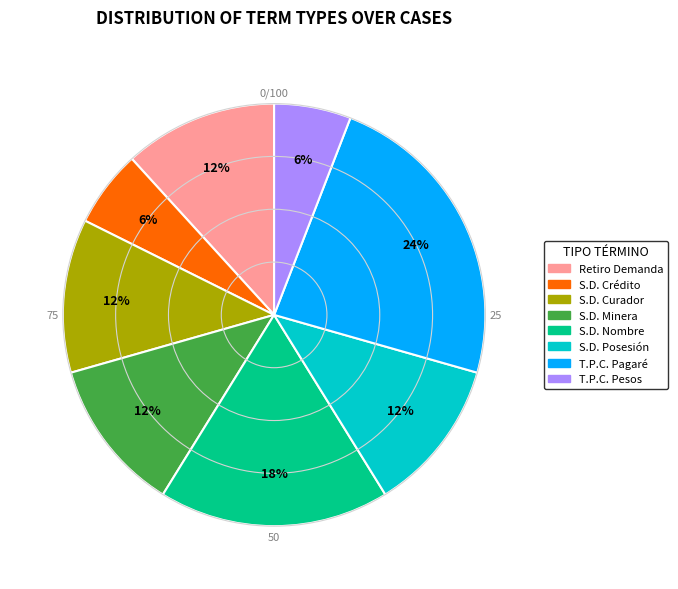

Is there any slice that represents more than half of the pie?

No